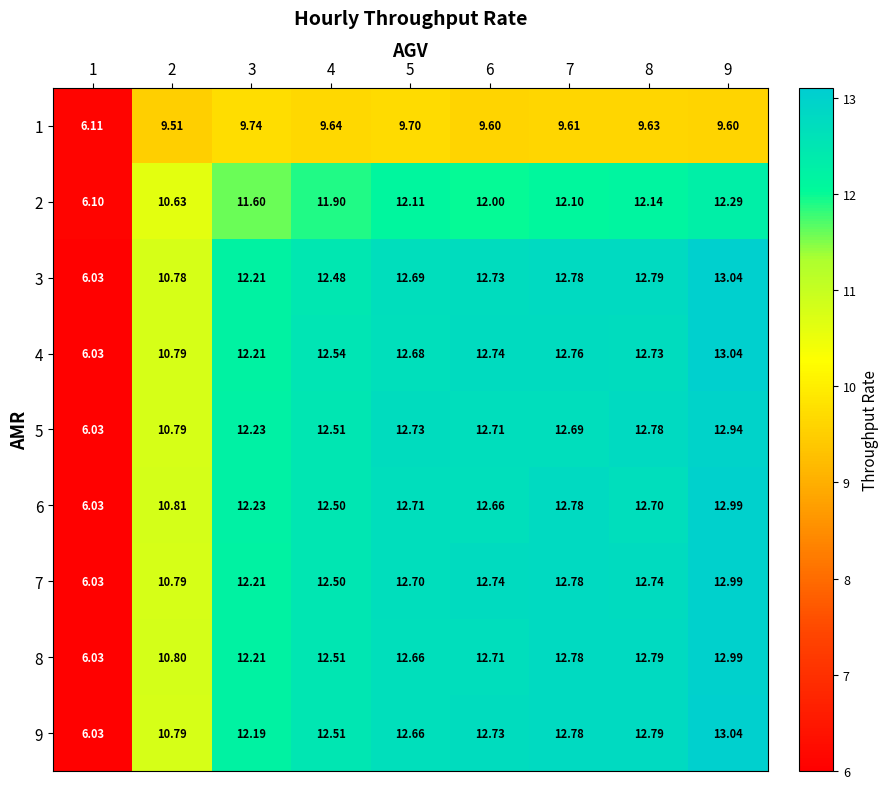

Is the value of 3 at 4 greater than the value of 6 at 4?

No